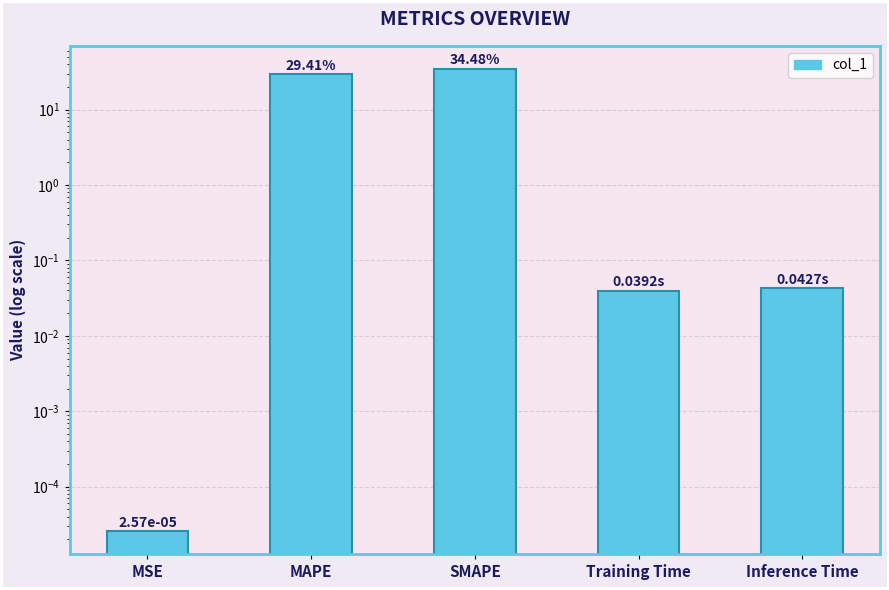

True or false: the data shows 0.0 at MSE.

True